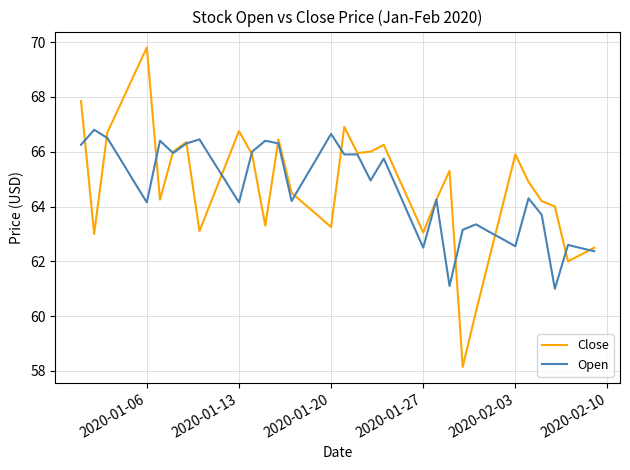

List the series in order of their peak value, highest first.

Close, Open